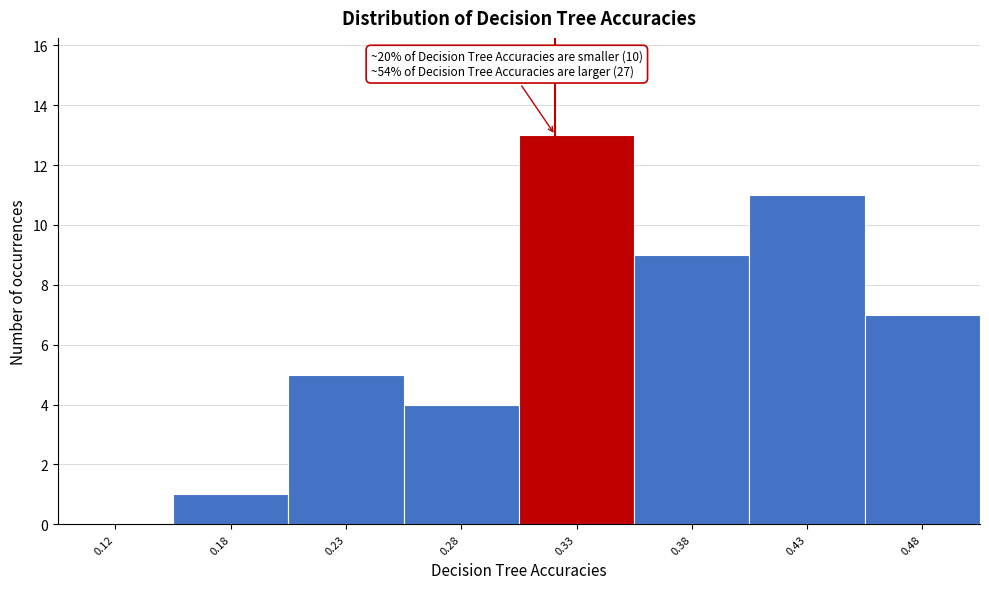

Reading left to right, list all the values displayed in this chart.

0.12=0	0.18=1	0.23=5	0.28=4	0.33=13	0.38=9	0.43=11	0.48=7